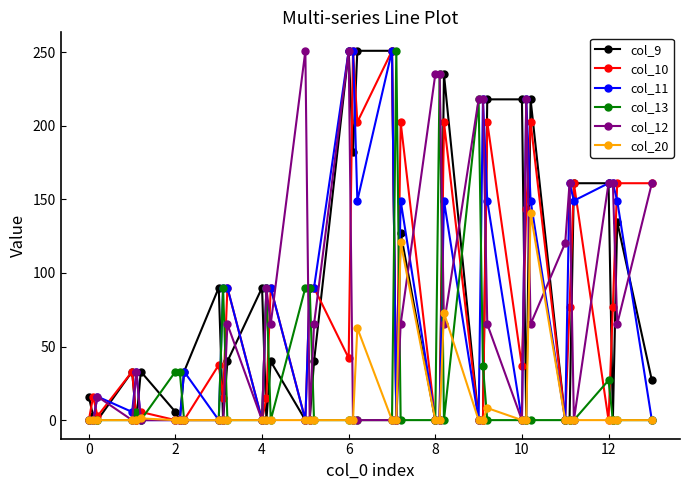

True or false: col_12 has more than 0 interior local peaks.

True